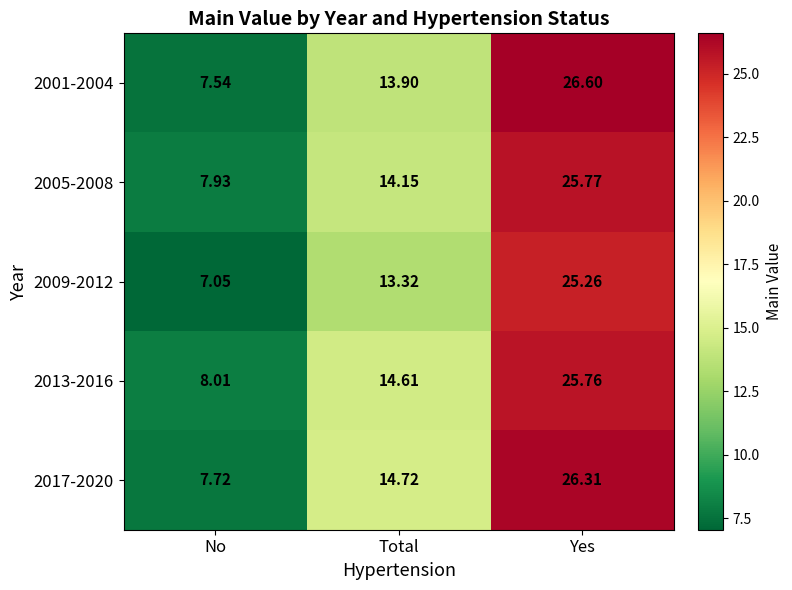

Which category has the highest value in the 2013-2016 series?

Yes